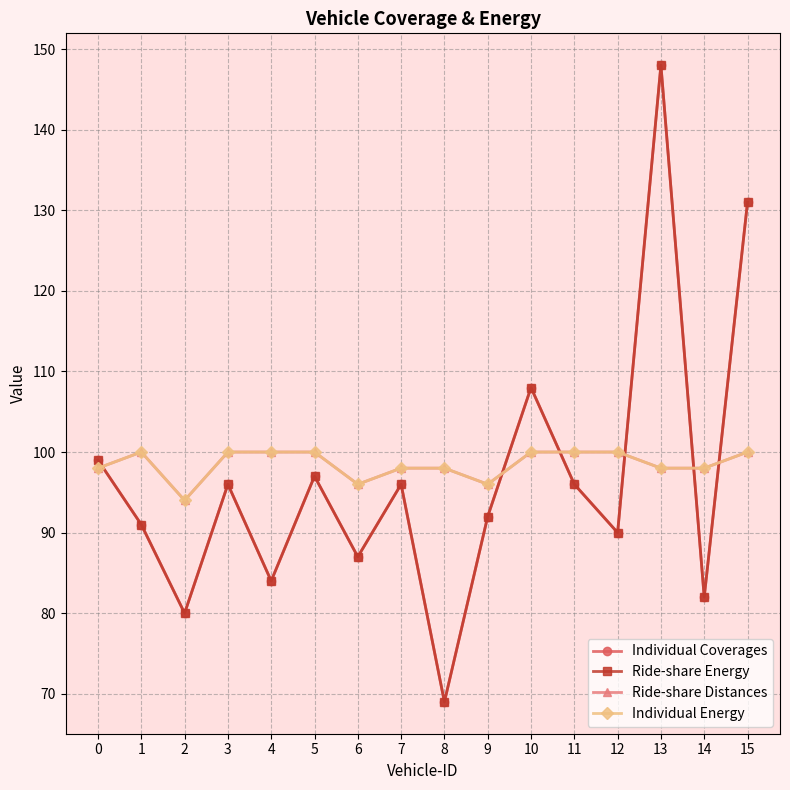

Does the chart have visible grid lines?

Yes